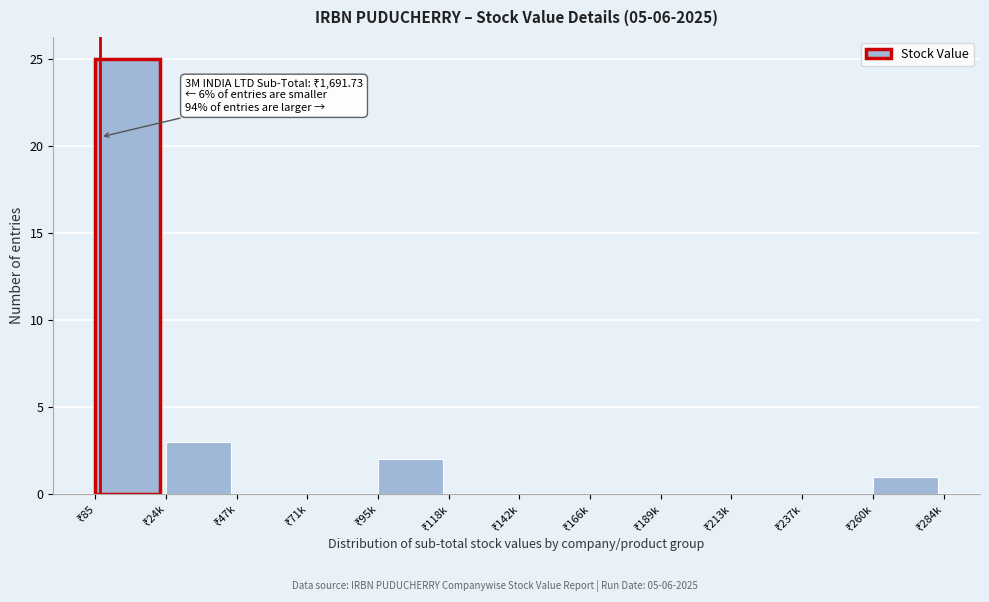

What is the maximum value shown in the chart?

25